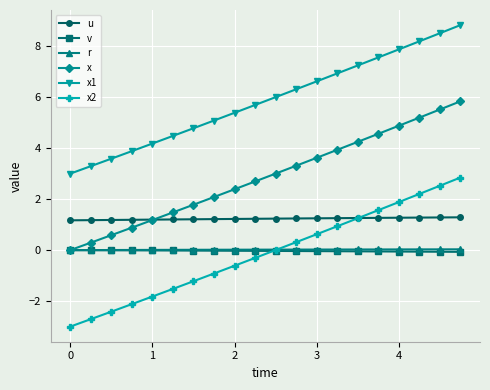

Which series has the largest range (max minus min)?

x2